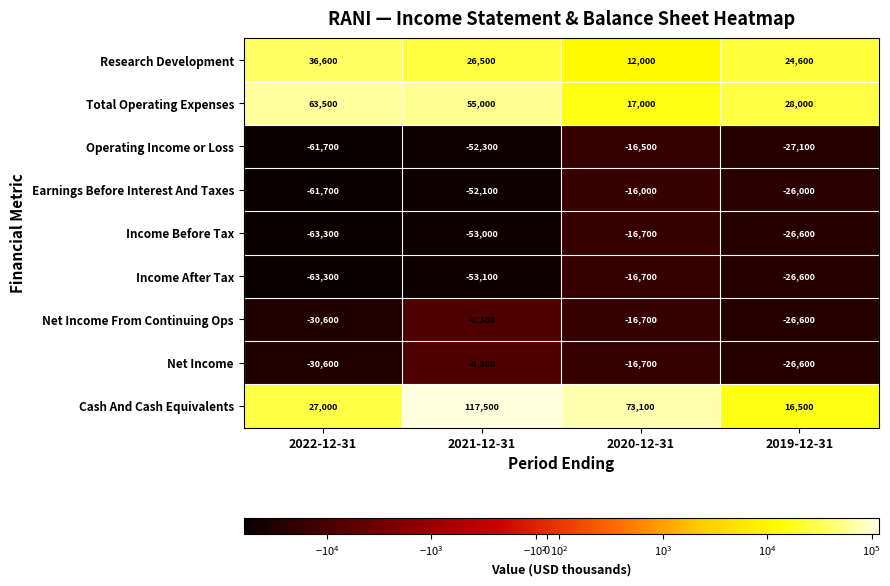

What is the difference between the second highest and second lowest values in the Operating Income or Loss series?

25200